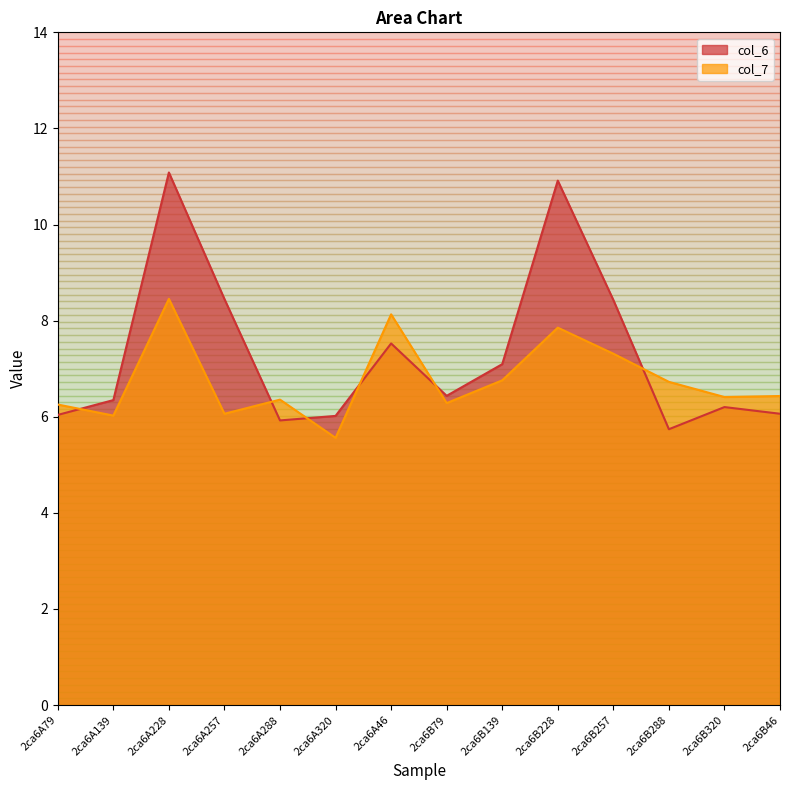

What is the difference between the maximum and minimum values in the col_7 series?

2.9